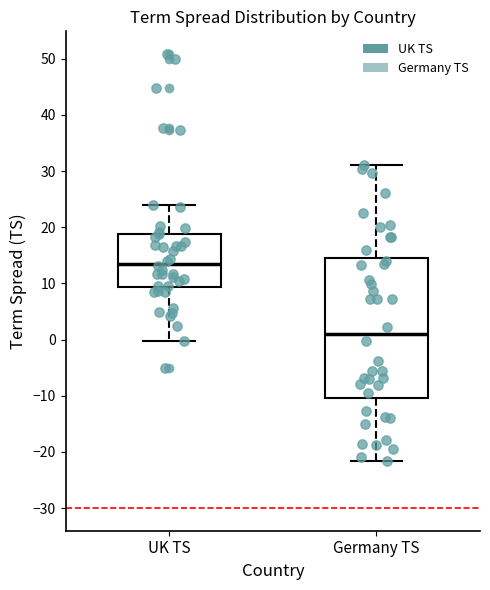

Where does the median line of the box for UK TS sit on the y-axis? The values are not printed on the chart, so give them approximately, as read against the axis.

13